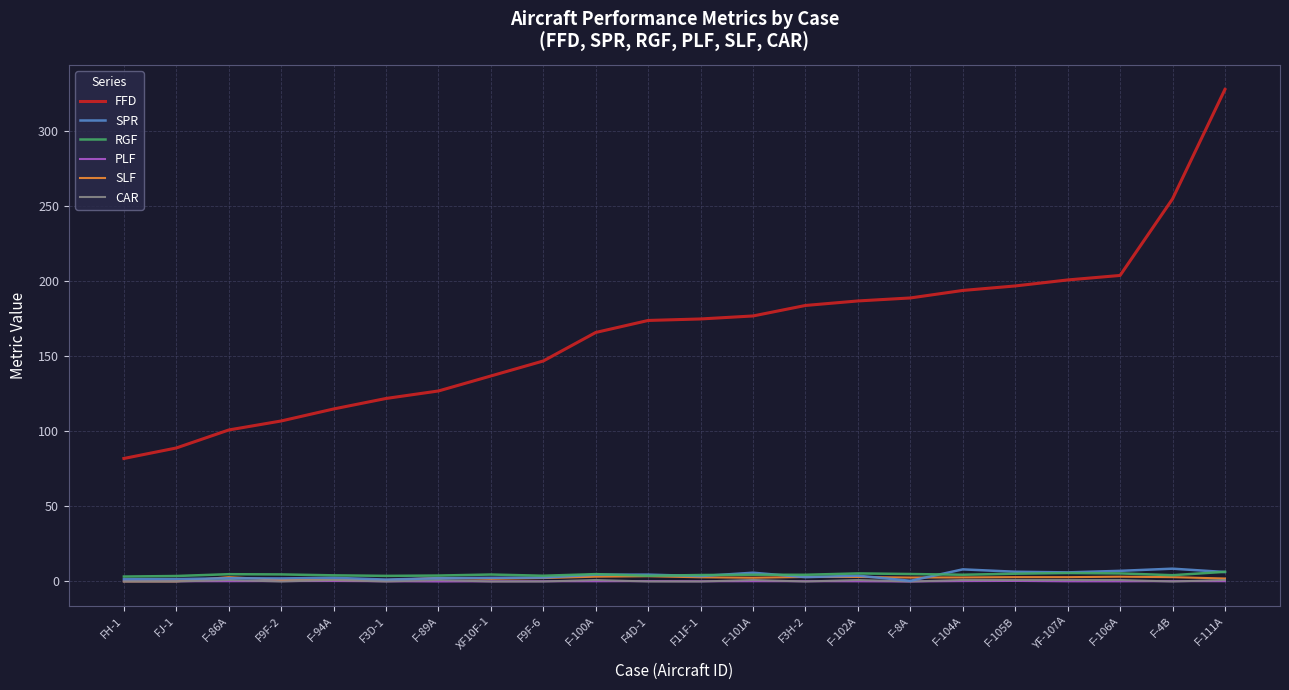

True or false: FFD has a value of 177.0 at F-101A.

True